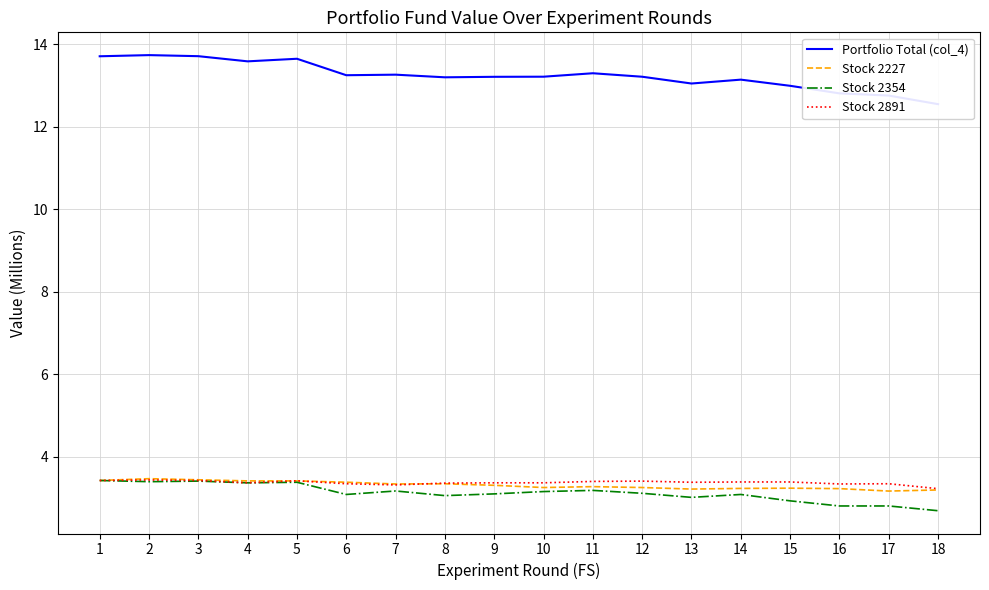

What is the sum of all Stock 2354 values?

56.2